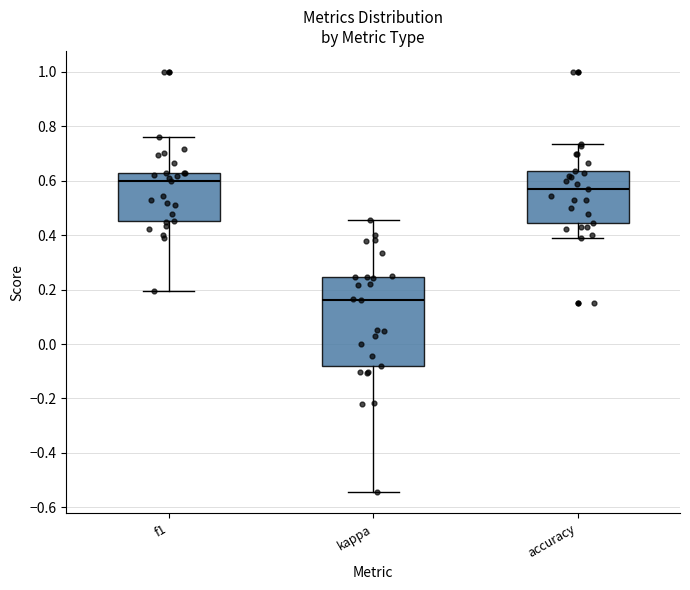

Reading left to right, read every box against the y-axis: the position of its median line, the range the box covers, and the ends of its whiskers. The values are not printed on the chart, so give them approximately, as read against the axis.

f1: median 0.60, box 0.46 to 0.62, whiskers 0.20 to 0.76
kappa: median 0.16, box -0.08 to 0.24, whiskers -0.54 to 0.46
accuracy: median 0.58, box 0.44 to 0.64, whiskers 0.38 to 0.74